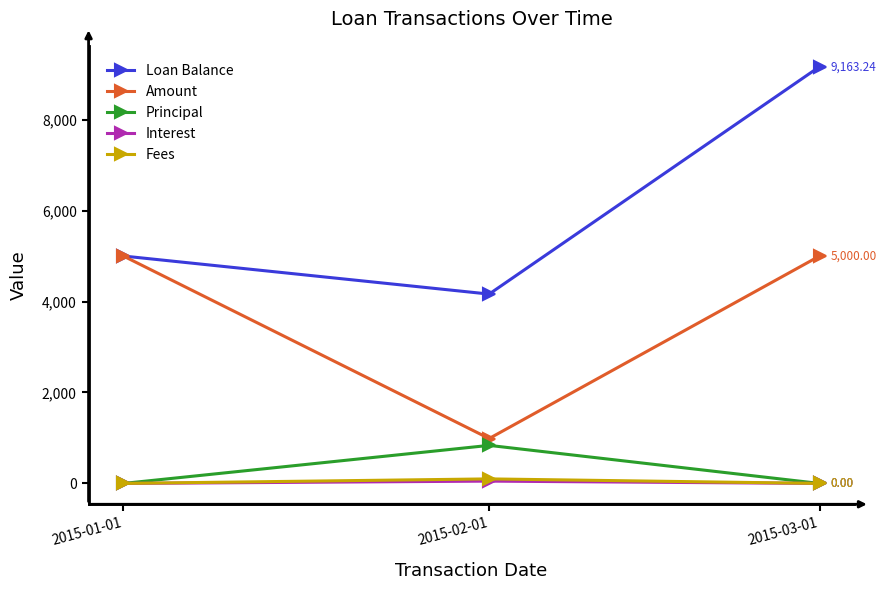

True or false: Interest has a value of 0.0 at 2015-01-01.

True